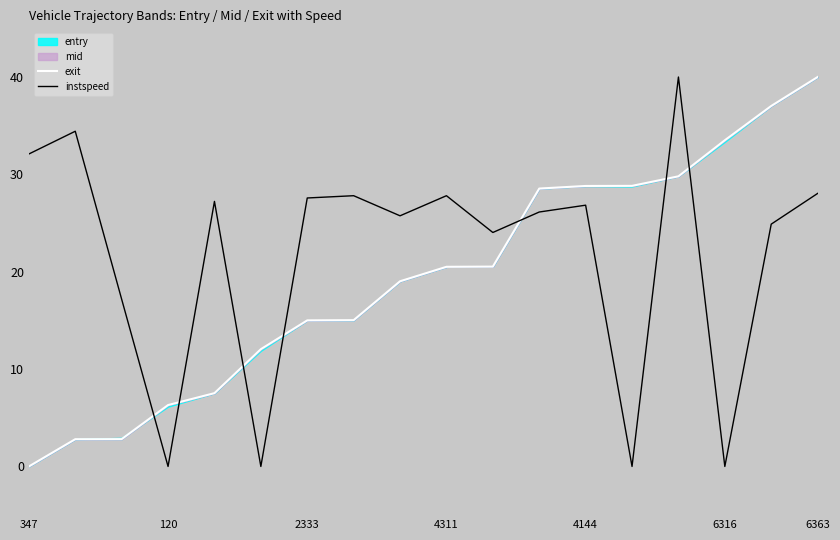

How many data points in instspeed are above 26?

10